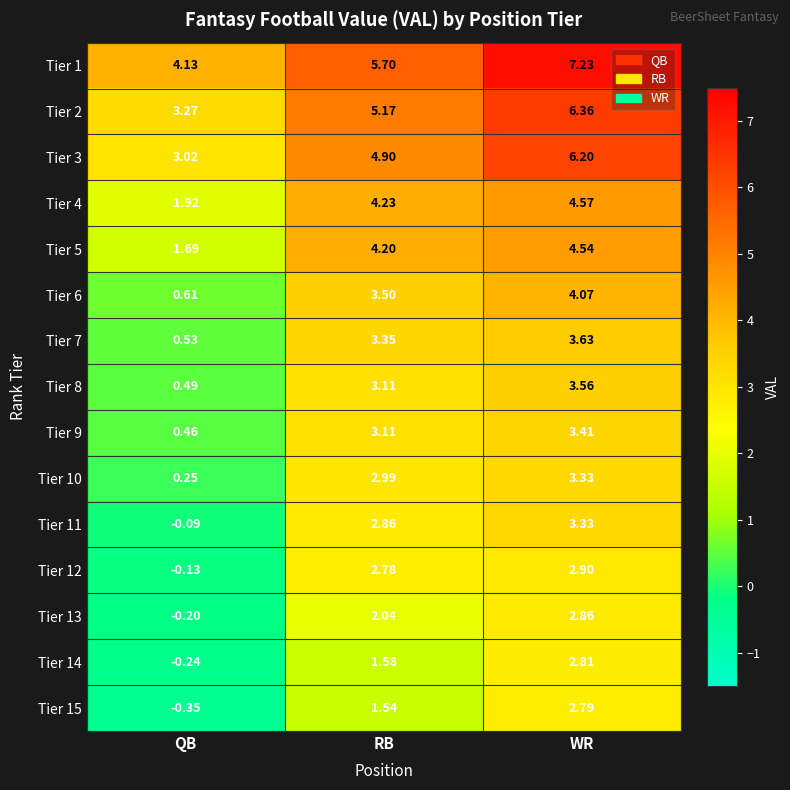

At which label is Tier 12 closest to 1?

QB